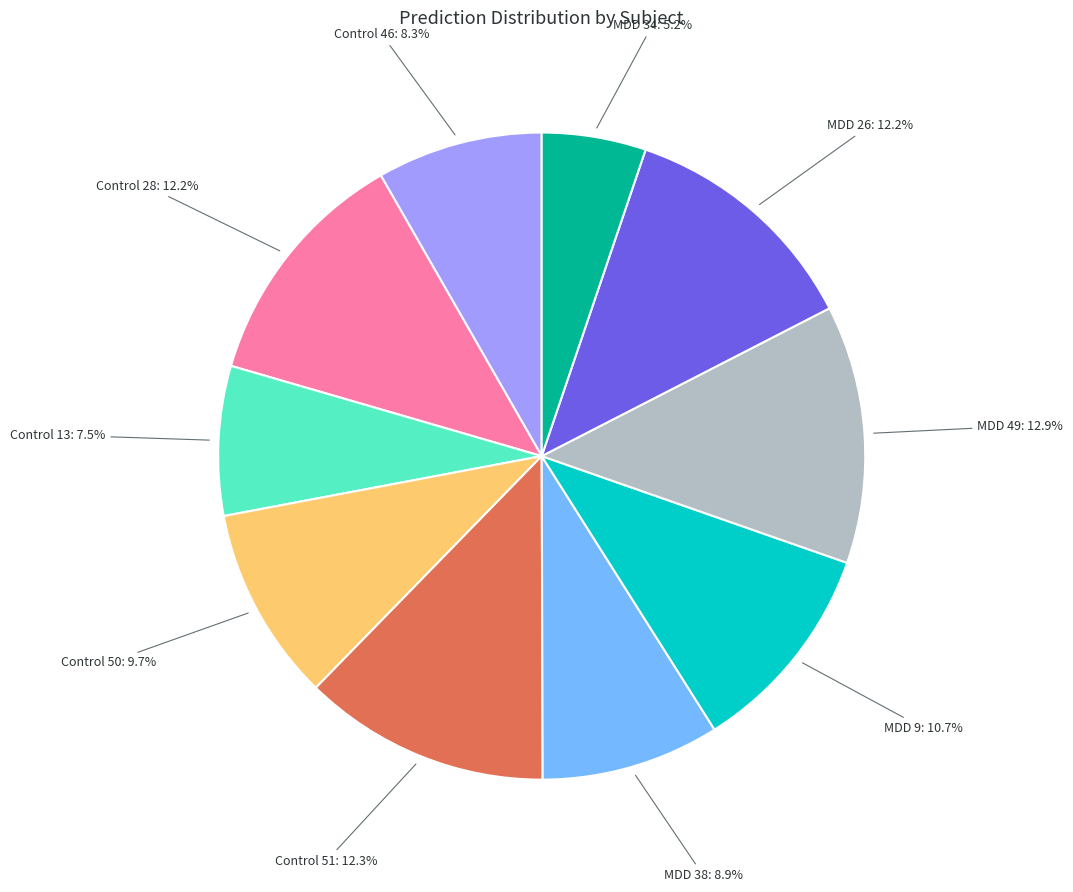

How many segments does this pie chart have?

10